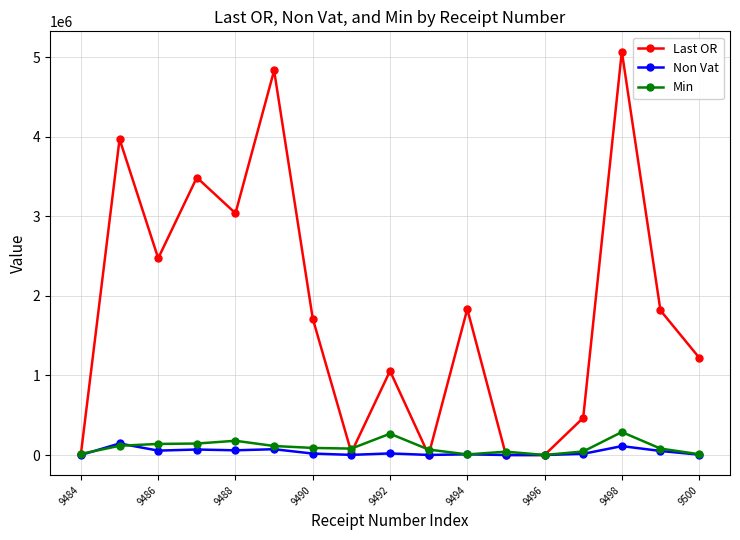

At how many categories does at least one series exceed 2854661?

5